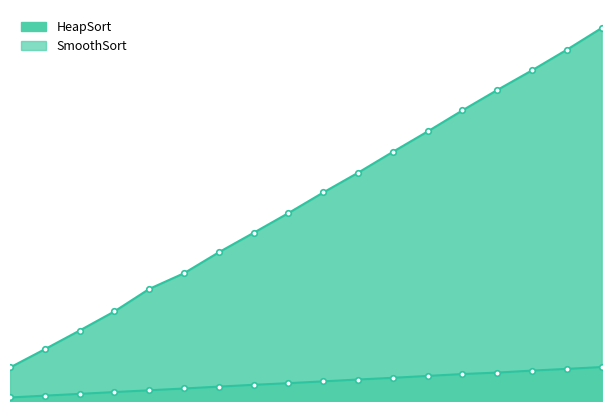

The value of SmoothSort at 350000 is 0.0. True or false?

True